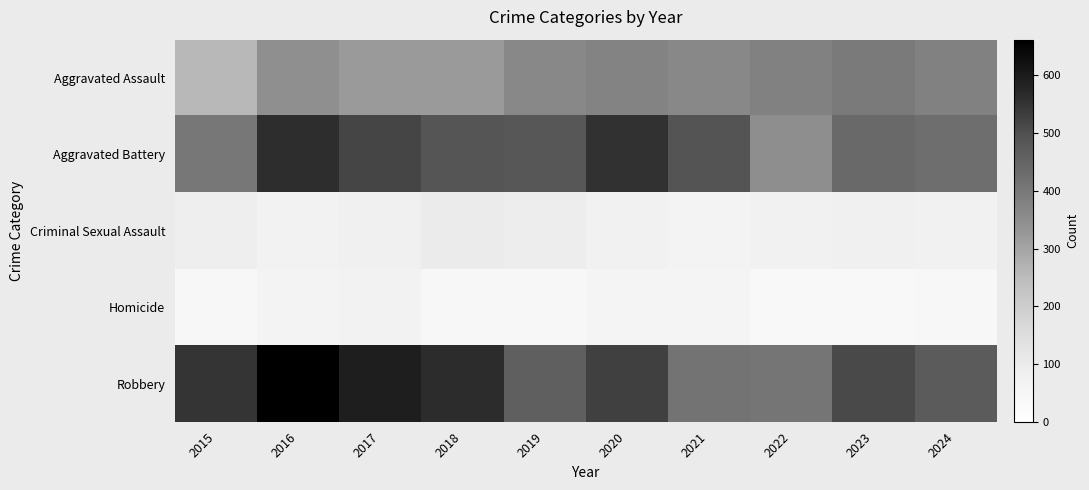

What is the greatest value displayed?

662